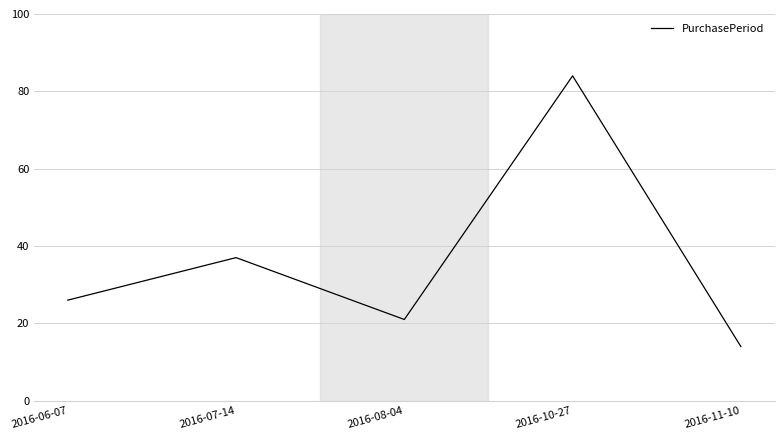

What is the approximate value at 2016-06-07?

26